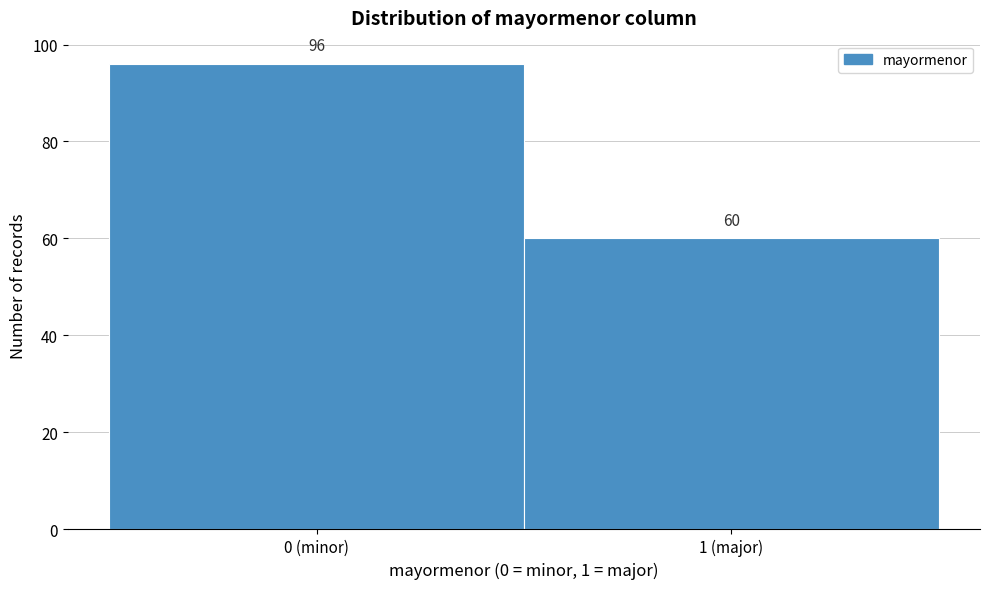

Reading left to right, what are all the values shown in this chart?

0 (minor)=96	1 (major)=60